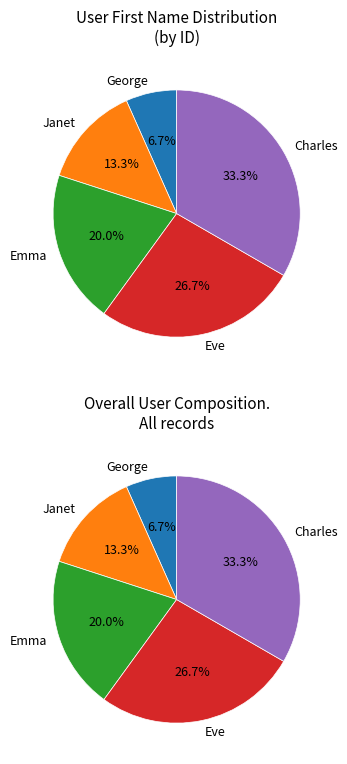

What percentage is the Charles slice, to the nearest percent?

33%